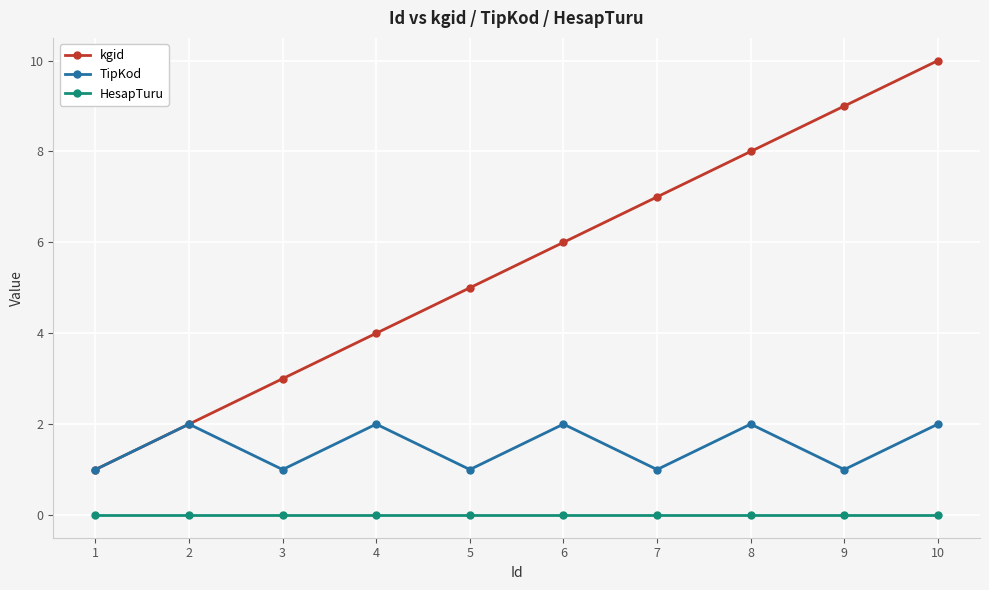

Is it true that TipKod equals 1 at 10?

False